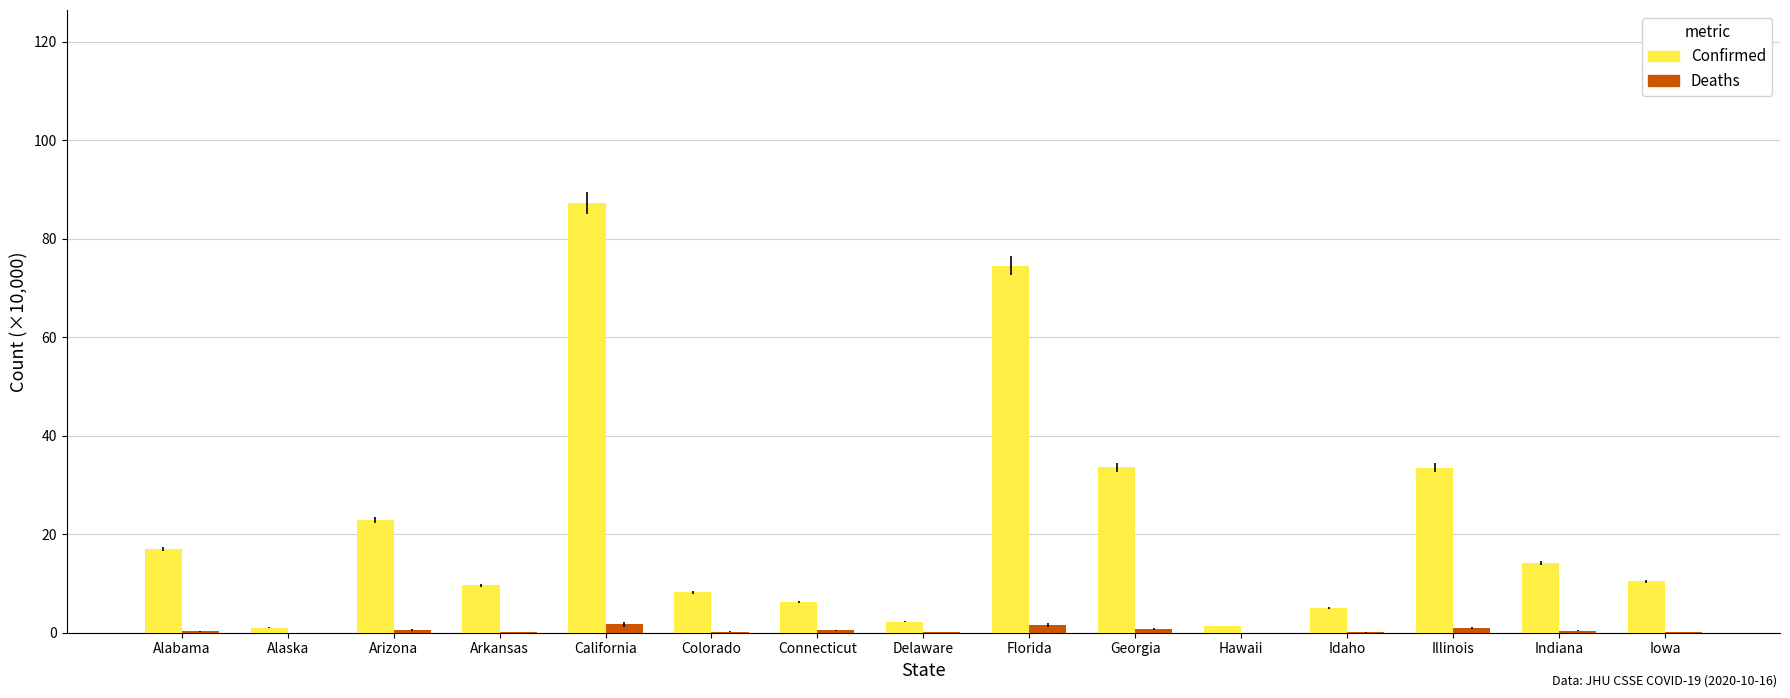

Does the chart contain stacked bars?

No